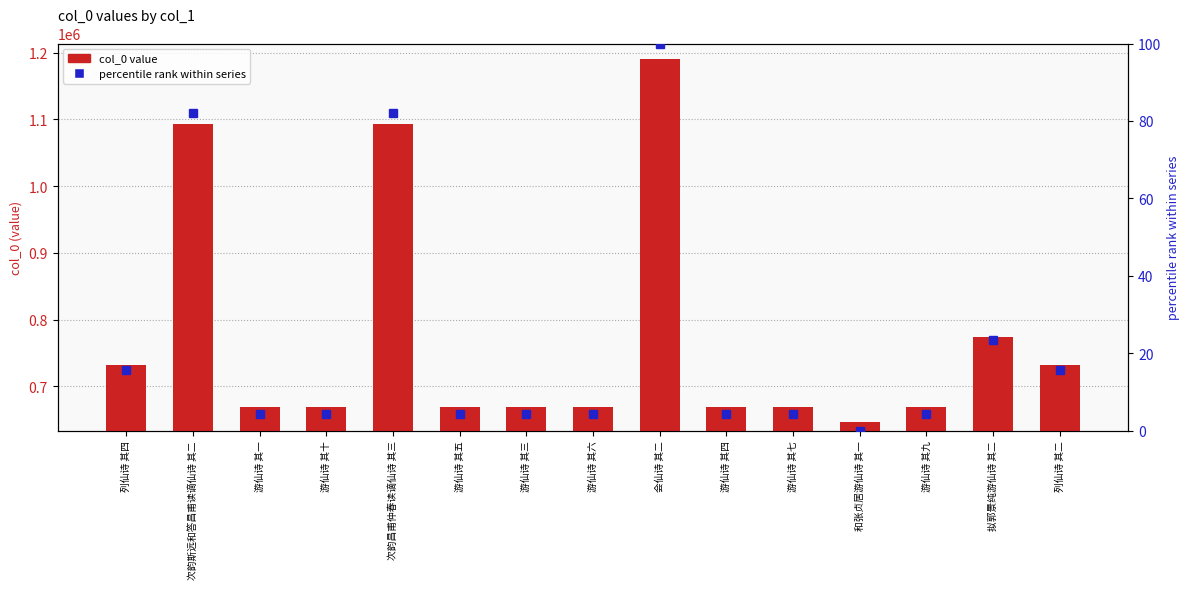

Reading right to left, what are all the values shown in this chart?

col_0 value: 列仙诗 其二=732135.0	拟郭景纯游仙诗 其二=773141.0	游仙诗 其九=669406.0	和张贞居游仙诗 其一=646340.0	游仙诗 其七=669404.0	游仙诗 其四=669401.0	会仙诗 其二=1190111.0	游仙诗 其六=669403.0	游仙诗 其三=669400.0	游仙诗 其五=669402.0	次韵昌甫仲春读谪仙诗 其三=1093123.0	游仙诗 其十=669407.0	游仙诗 其一=669398.0	次韵斯远和答昌甫读谪仙诗 其二=1093064.0	列仙诗 其四=732137.0
percentile rank within series: 列仙诗 其二=15.8	拟郭景纯游仙诗 其二=23.3	游仙诗 其九=4.2	和张贞居游仙诗 其一=0.0	游仙诗 其七=4.2	游仙诗 其四=4.2	会仙诗 其二=100.0	游仙诗 其六=4.2	游仙诗 其三=4.2	游仙诗 其五=4.2	次韵昌甫仲春读谪仙诗 其三=82.2	游仙诗 其十=4.2	游仙诗 其一=4.2	次韵斯远和答昌甫读谪仙诗 其二=82.2	列仙诗 其四=15.8